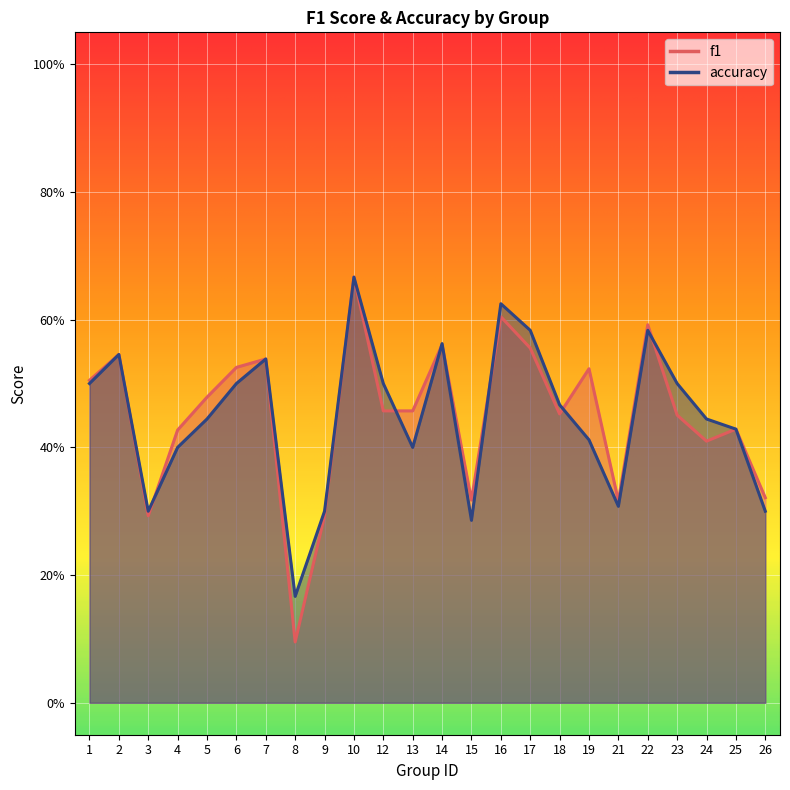

Which series has the largest total across all categories?

f1